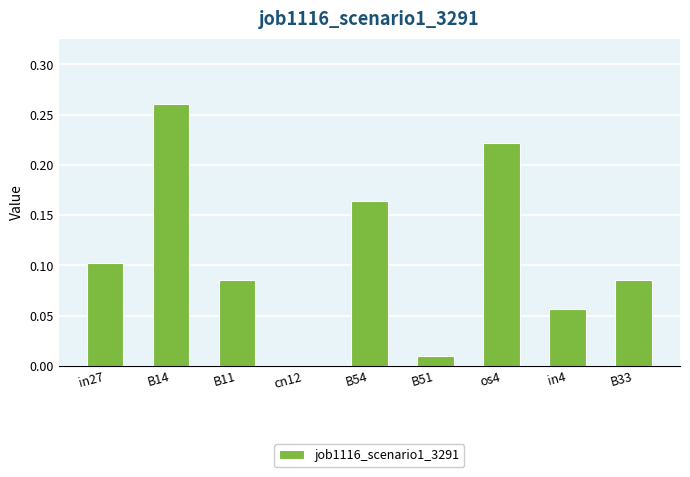

Which label corresponds to the largest value in the chart?

B14